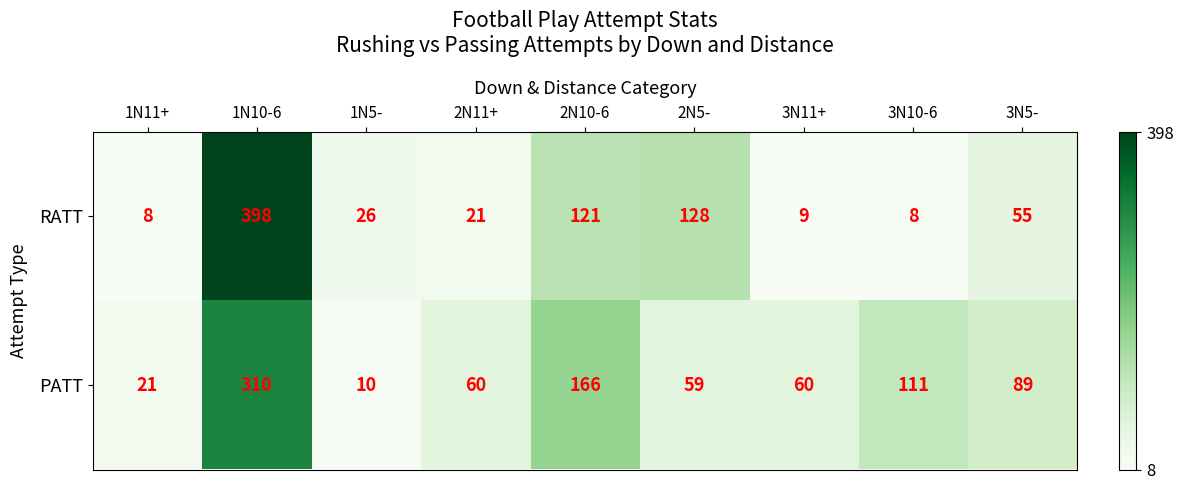

True or false: PATT has a value of 13 at 1N5-.

False